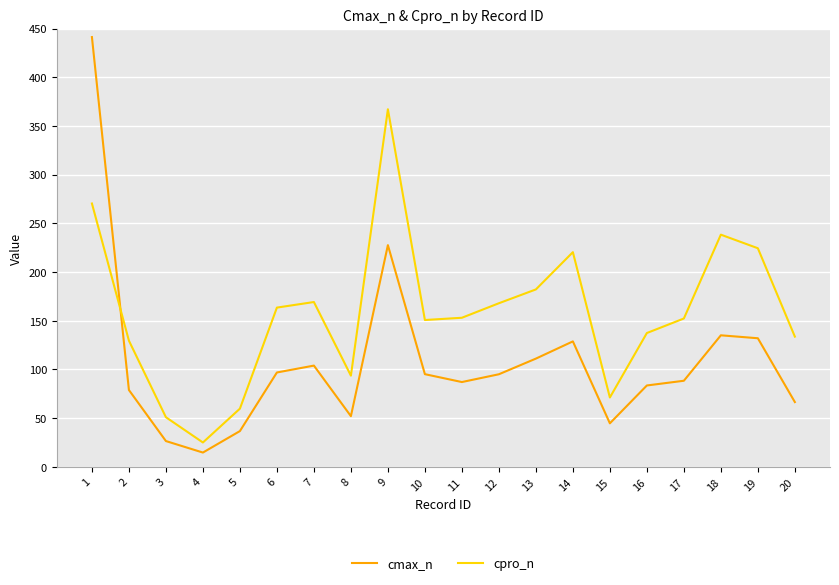

True or false: cpro_n has a value of 93.7 at 8.

True